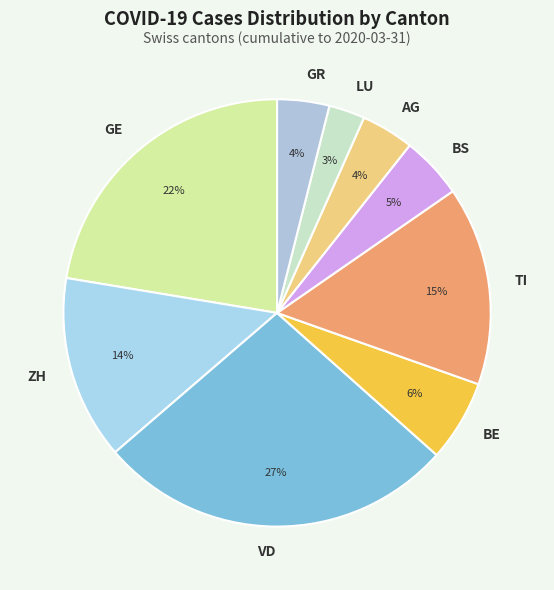

To the nearest percent, what is the difference between the largest and smallest slice percentages?

24%